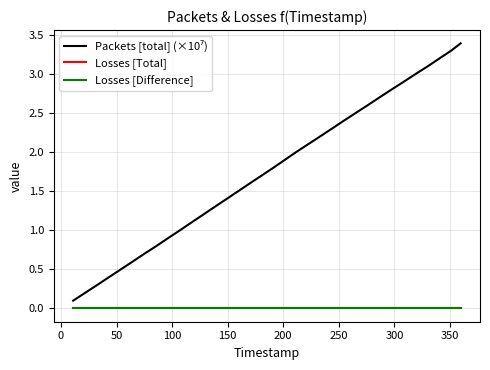

Does the chart have visible grid lines?

Yes